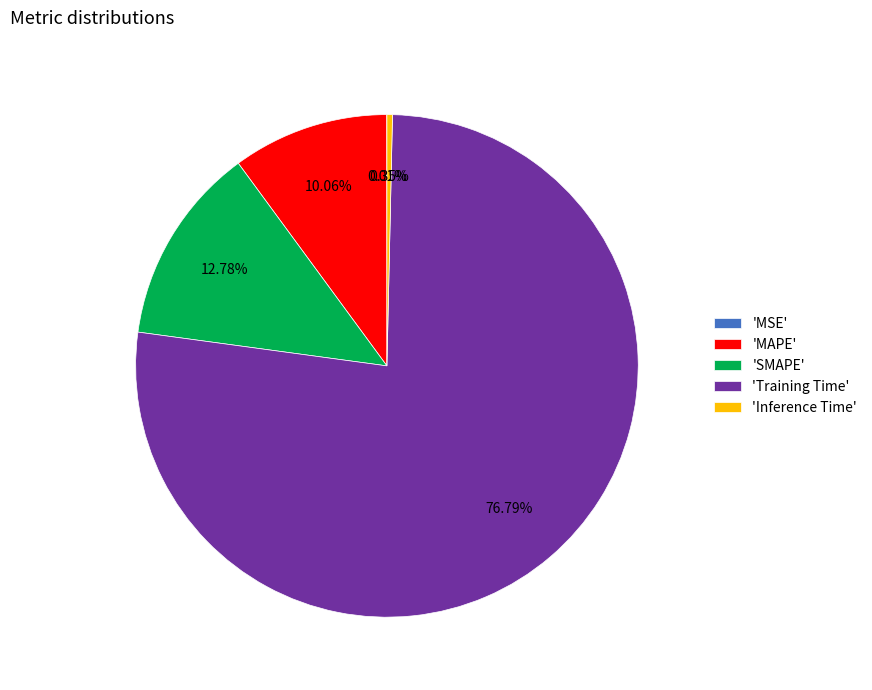

Which category has the biggest portion of the pie?

'Training Time'